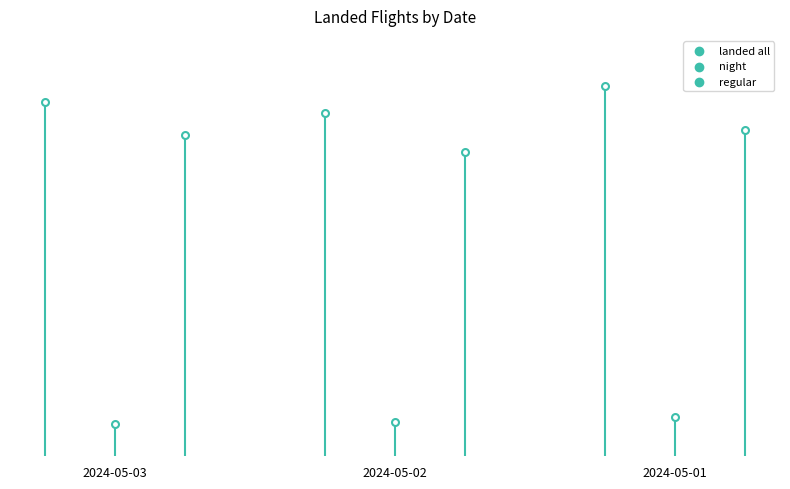

Which series has the largest total across all categories?

landed all